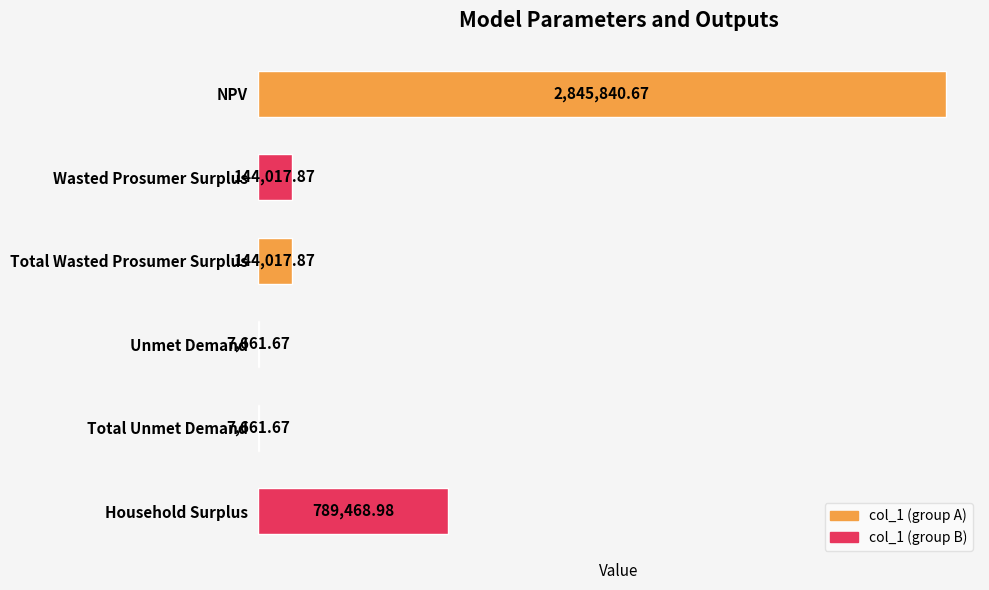

Are the bars horizontal?

Yes